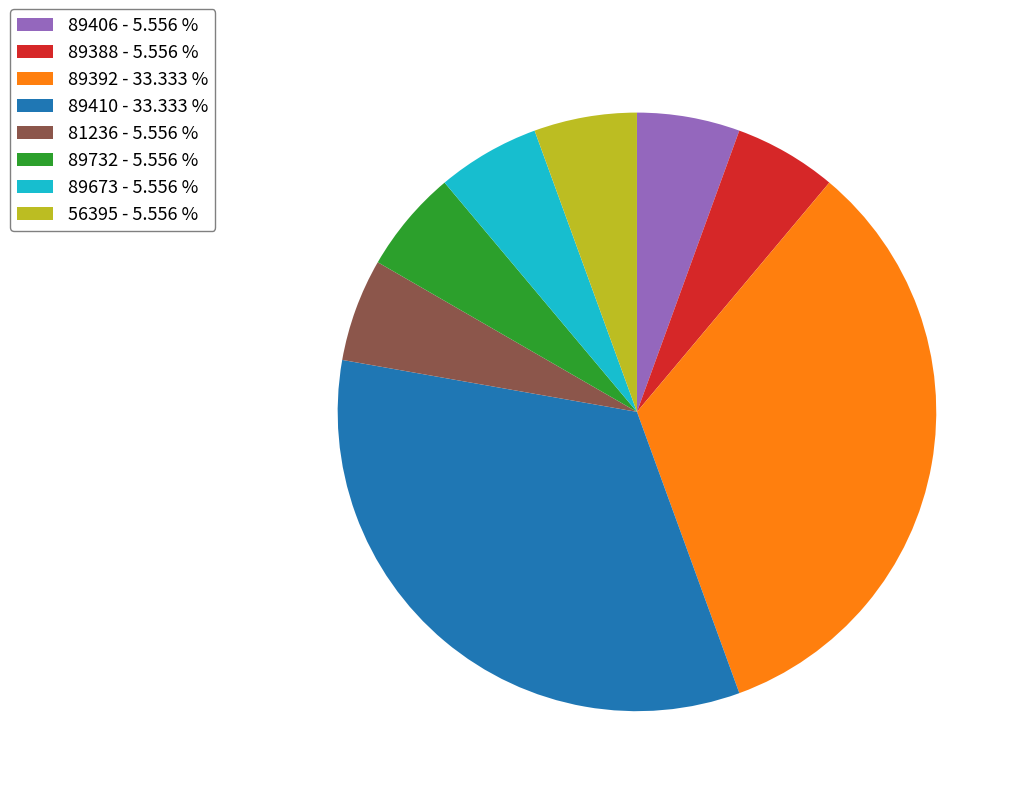

Is 89732 - 5.556 % the majority of the pie?

No